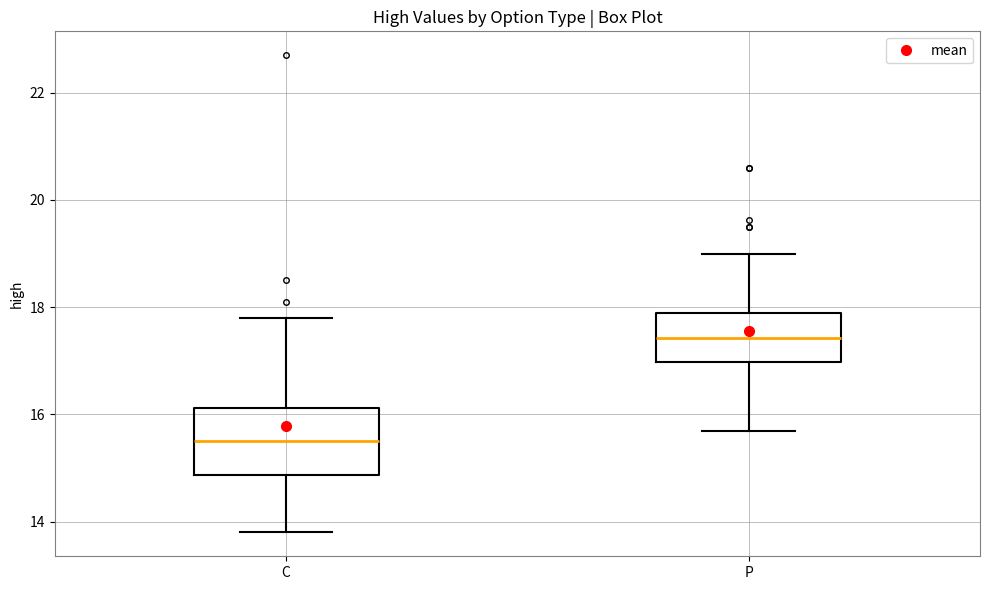

Which box is the tallest, from its lower edge to its upper edge?

C